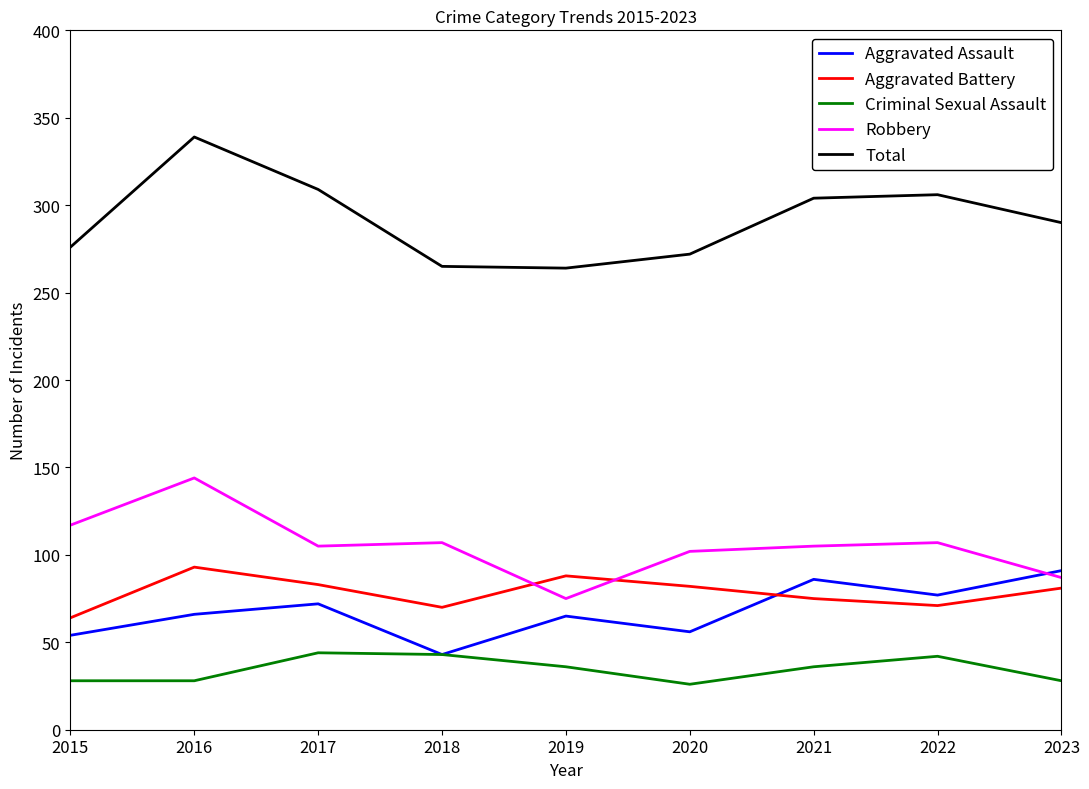

What is the difference between the highest and lowest values at 2016?

311